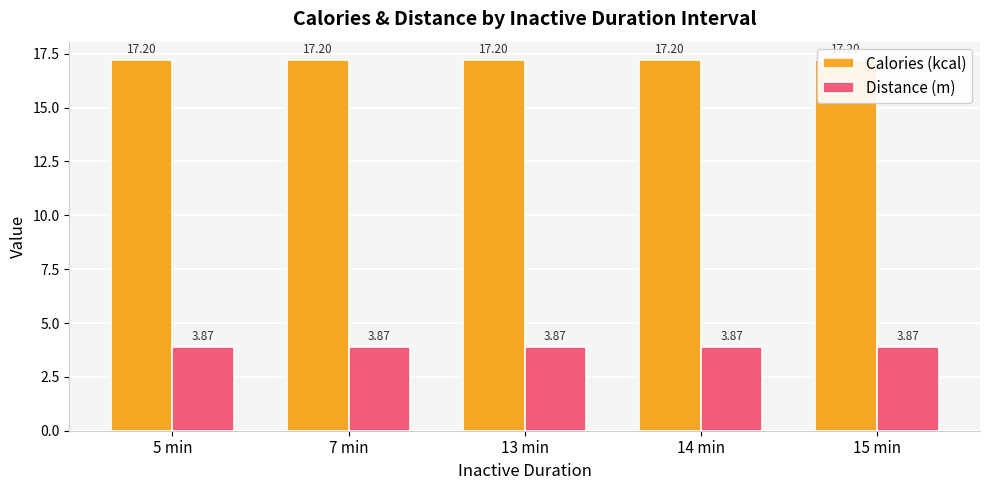

How many data points does each series have?

5